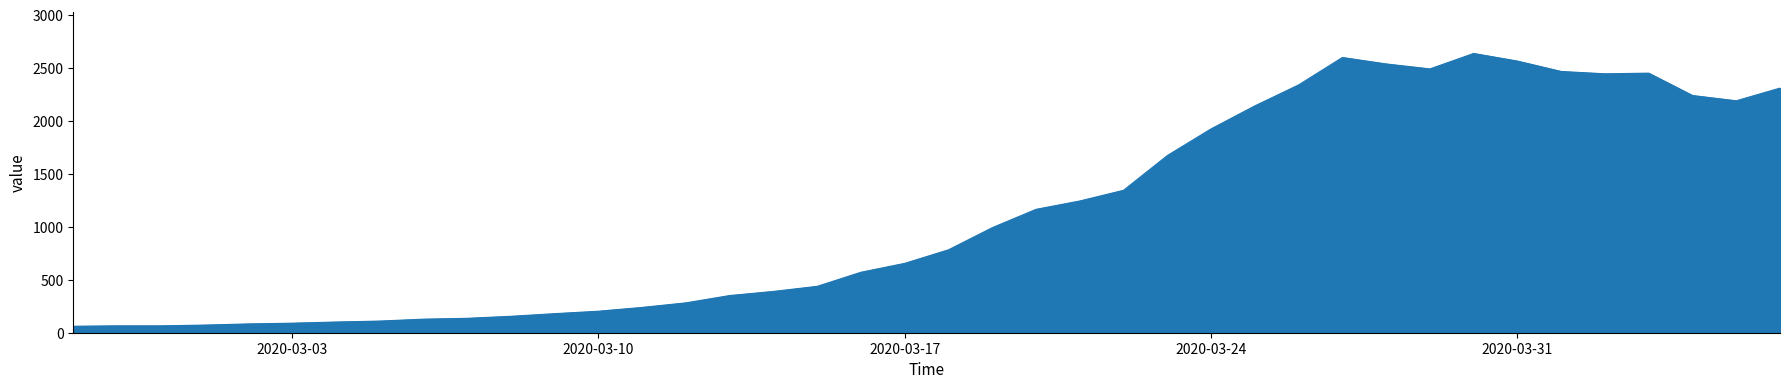

What is the smallest value displayed?

61